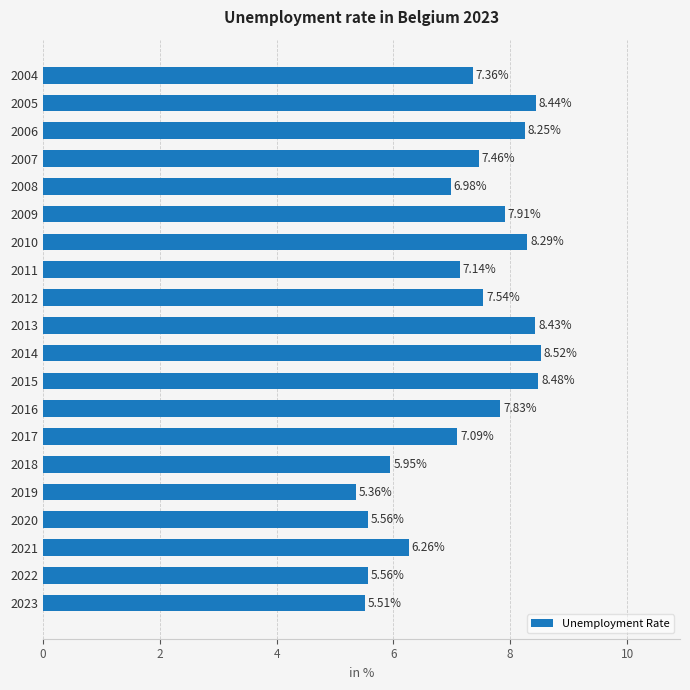

How many values are below 7?

7